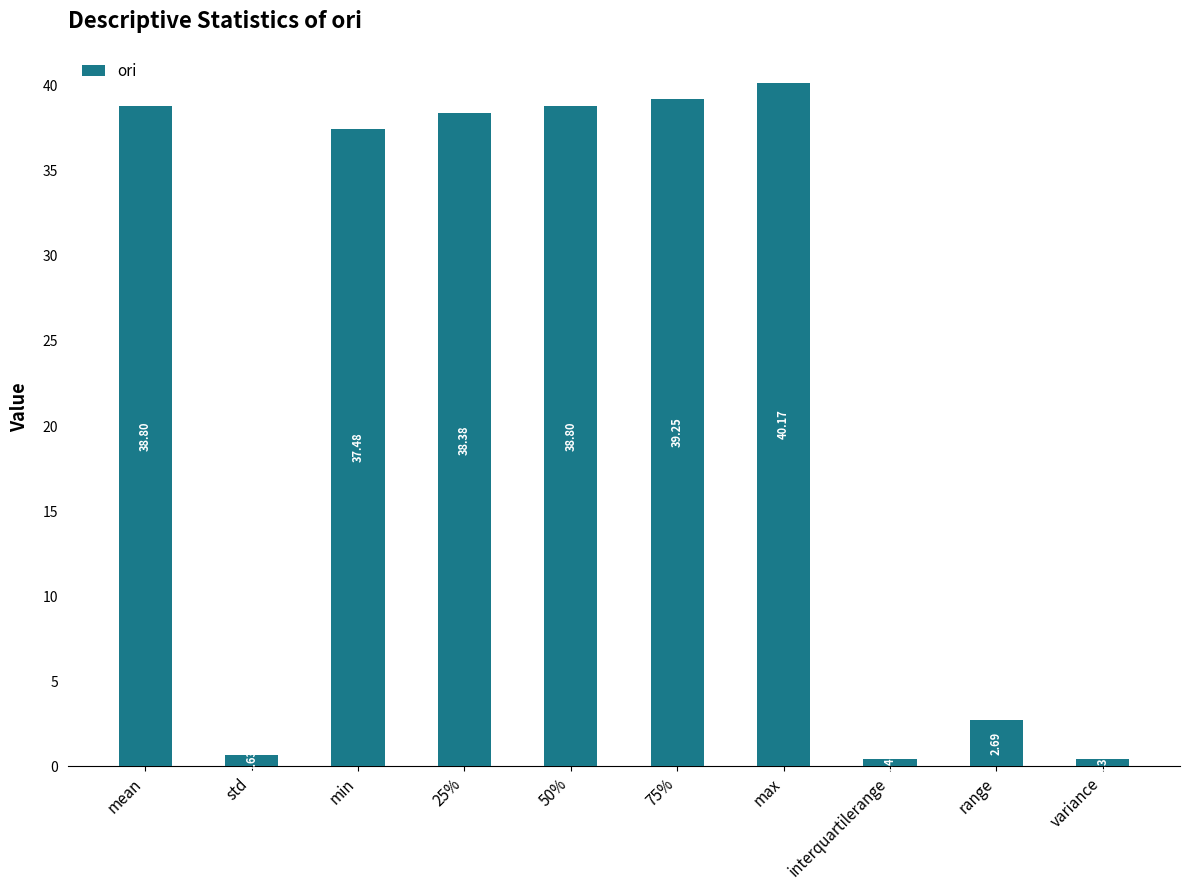

How many values are below 38?

5